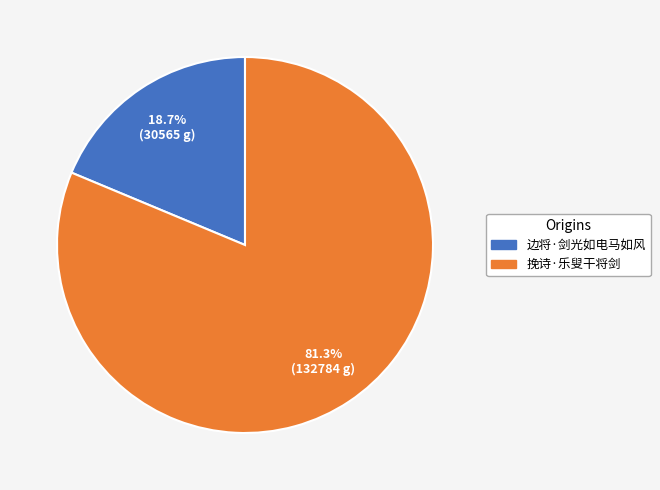

True or false: 边将·剑光如电马如风 accounts for 19% of the total.

True